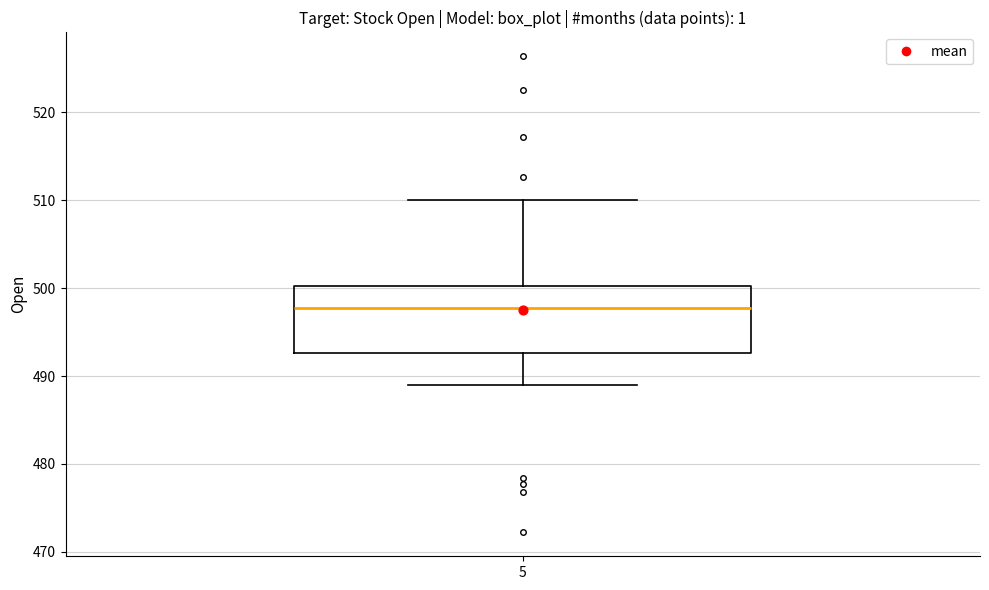

Read this box plot against the y-axis: the position of the median line, the range covered by the box, and the ends of both whiskers. The values are not printed on the chart, so give them approximately, as read against the axis.

median 498, box 493 to 500, whiskers 489 to 510